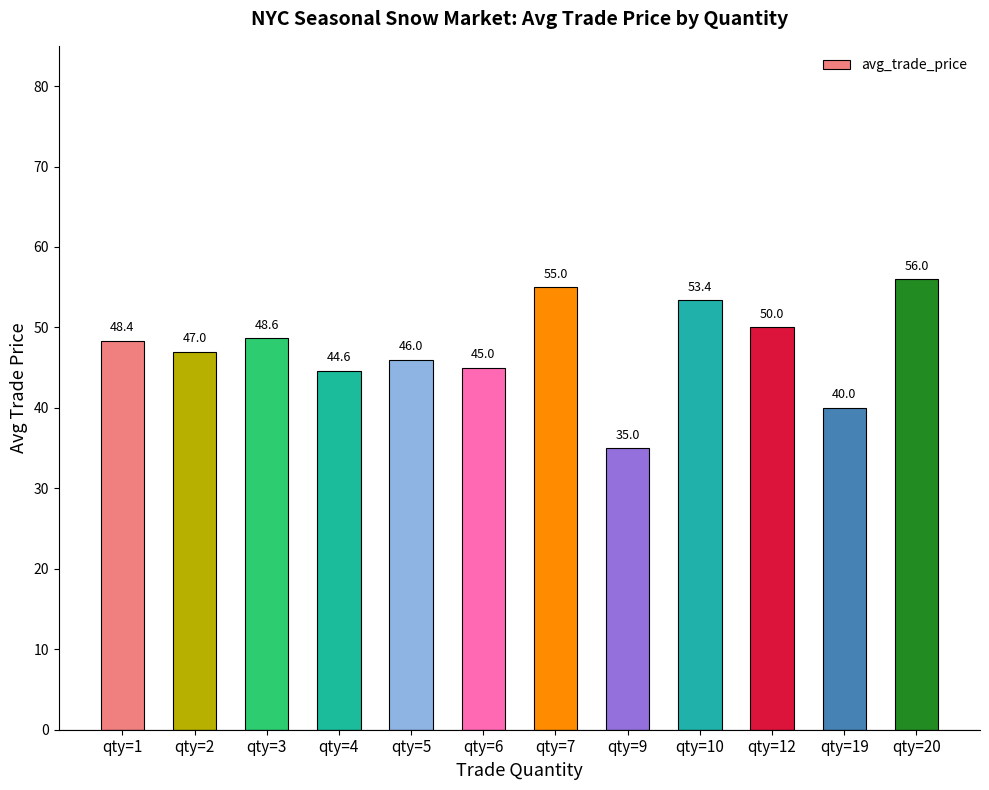

Count the number of categories in the chart.

12